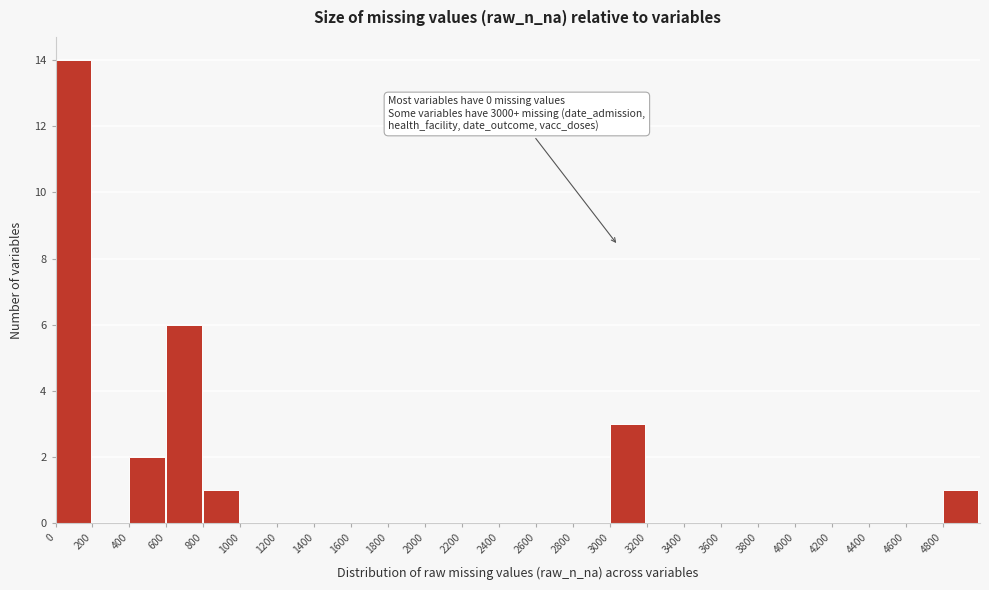

Which range on the x-axis has the tallest bar?

0 to 200